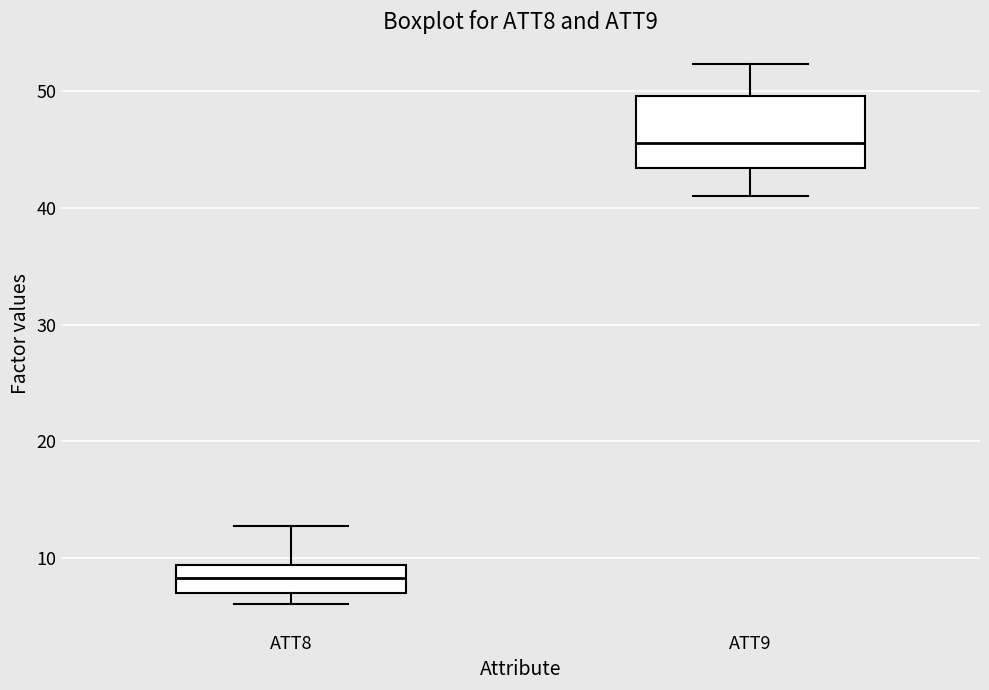

Which box's median line is the lowest?

ATT8